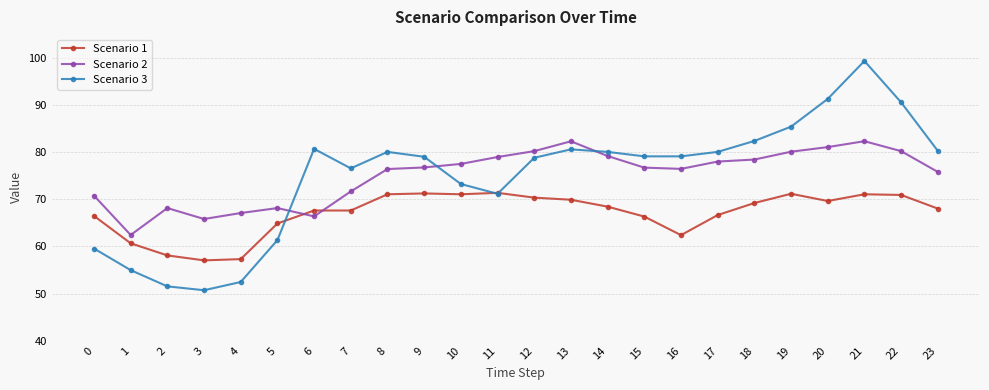

What is the difference between the highest and lowest values at 14?

11.6